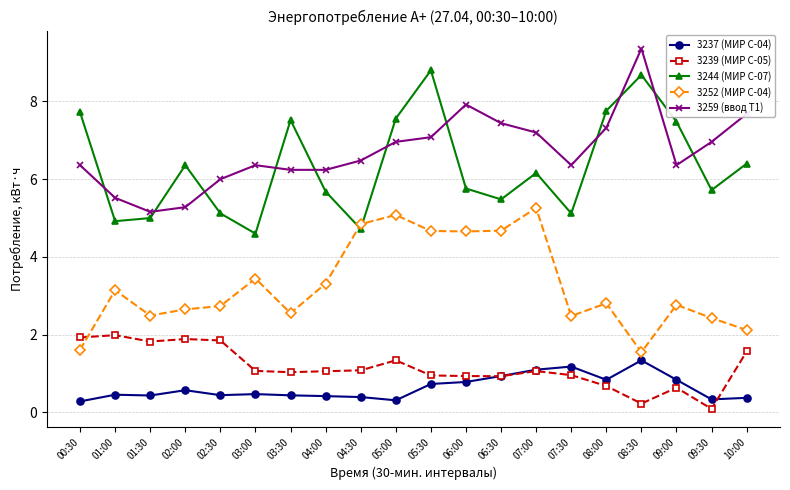

What is the difference between the highest and lowest values at 07:00?

6.1